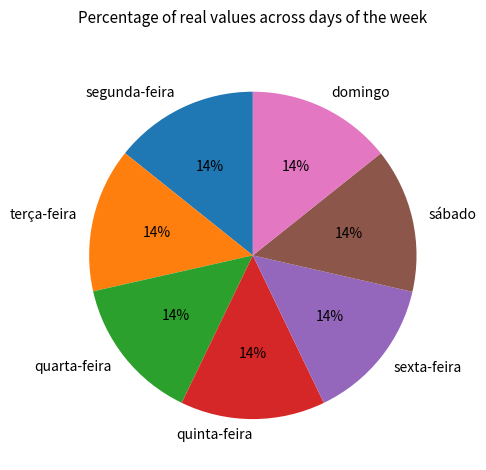

How many slices are in this pie chart?

7